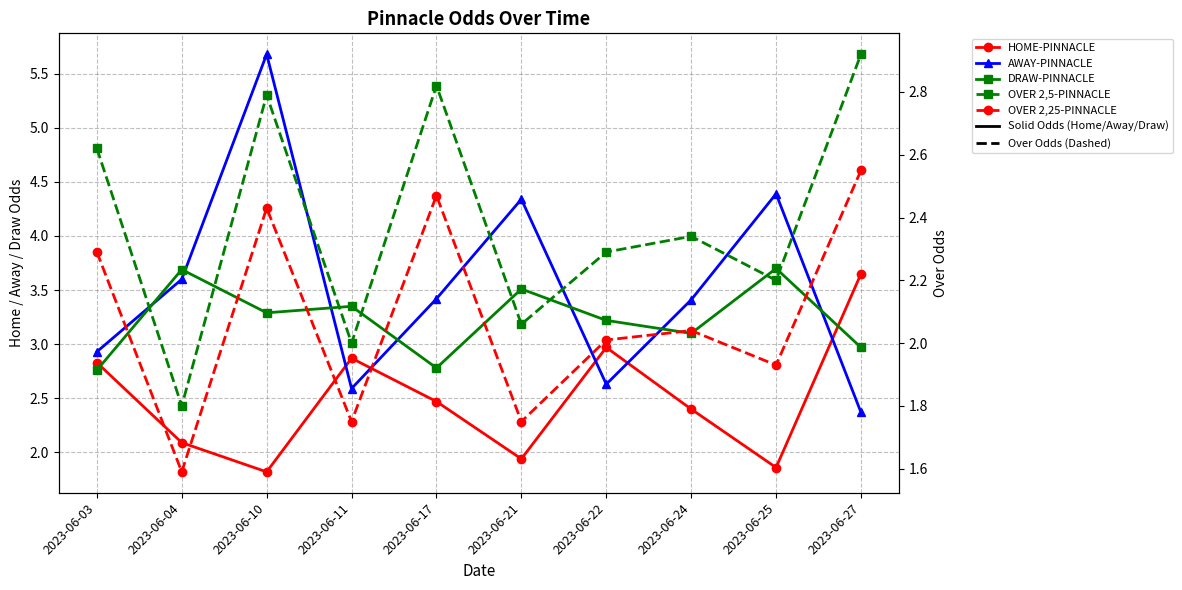

Is it true that OVER 2,25-PINNACLE equals 1.8 at 2023-06-21?

True